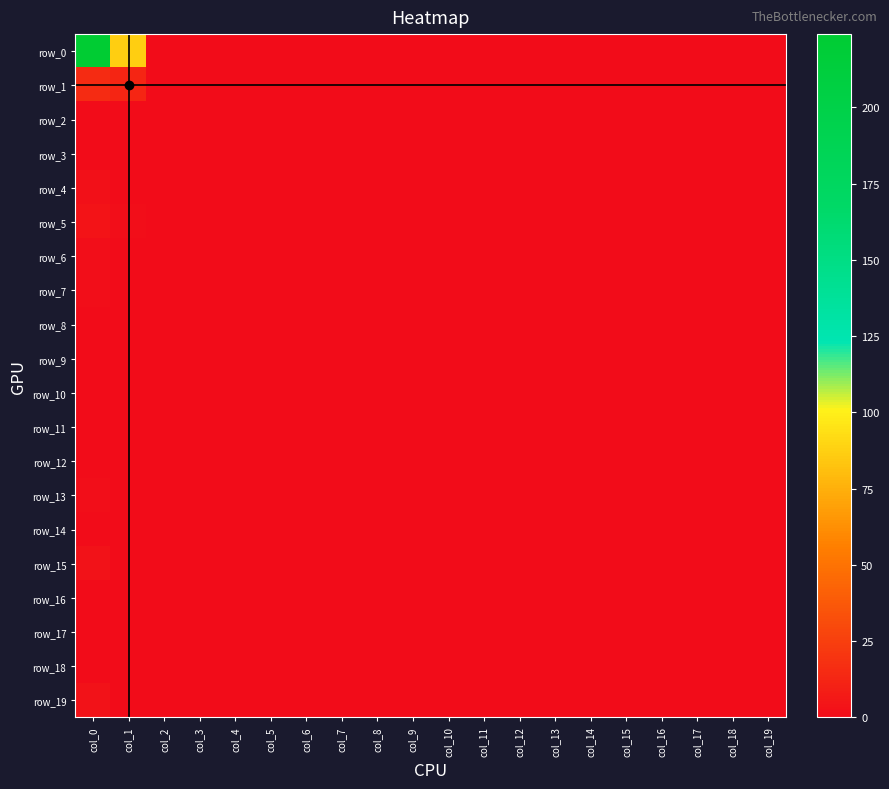

Between col_9 and col_13, which series saw the biggest shift?

row_0